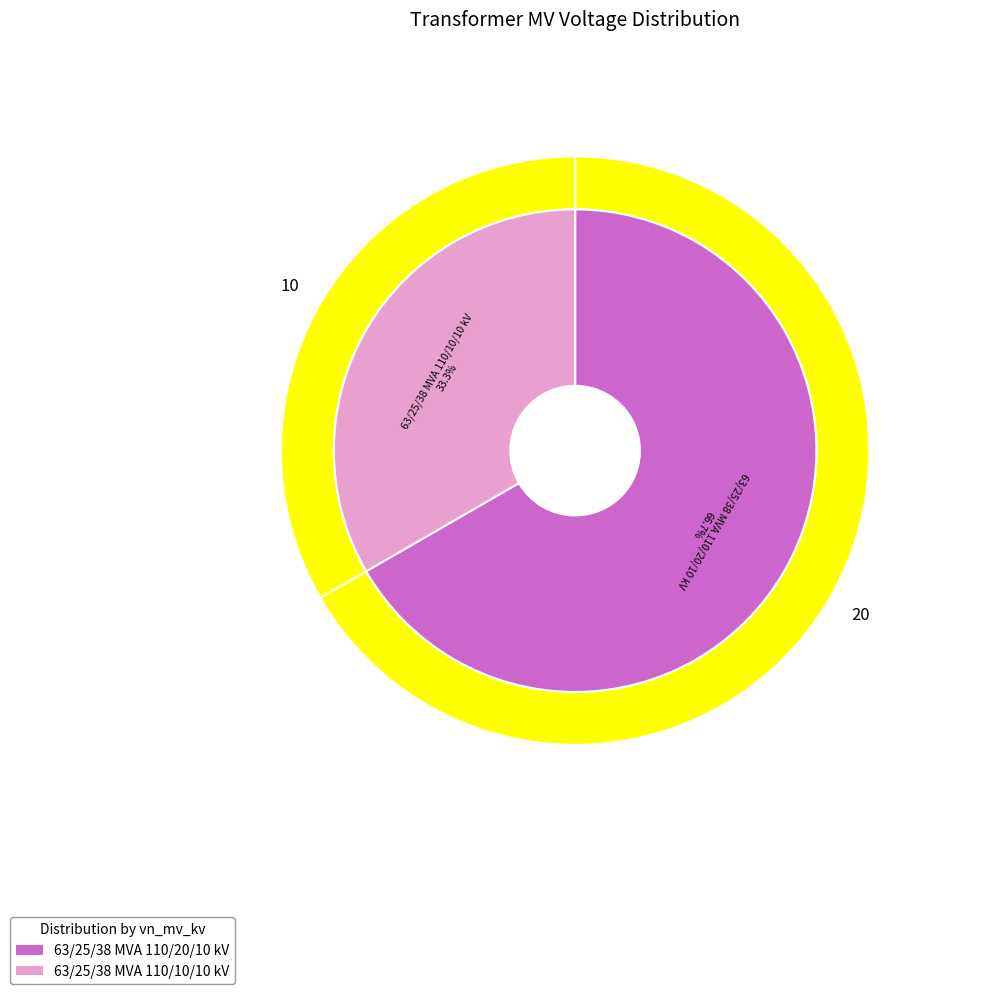

Between 63/25/38 MVA 110/20/10 kV and 63/25/38 MVA 110/10/10 kV, which is larger?

63/25/38 MVA 110/20/10 kV